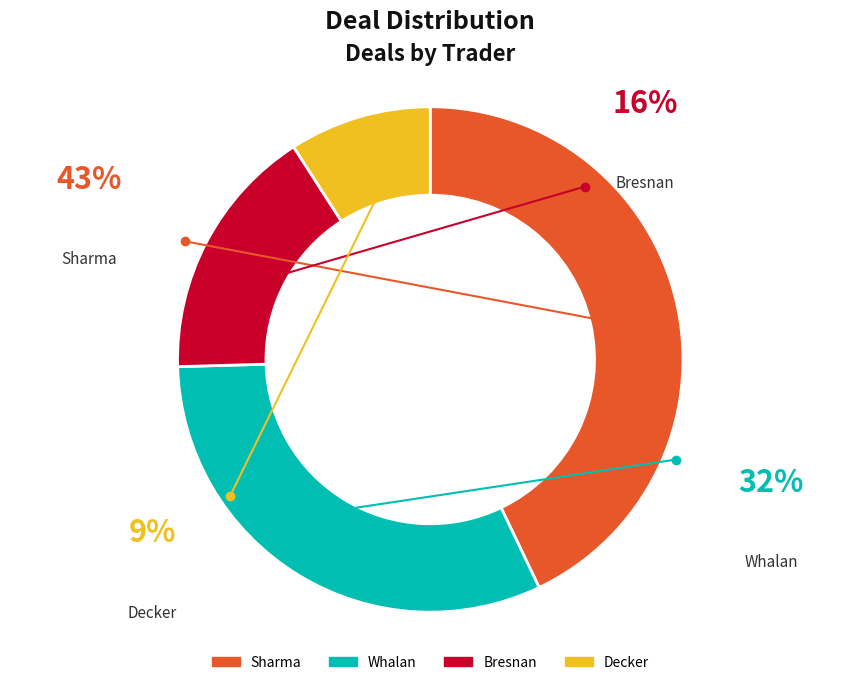

How much of the chart is everything except Sharma?

57.1%